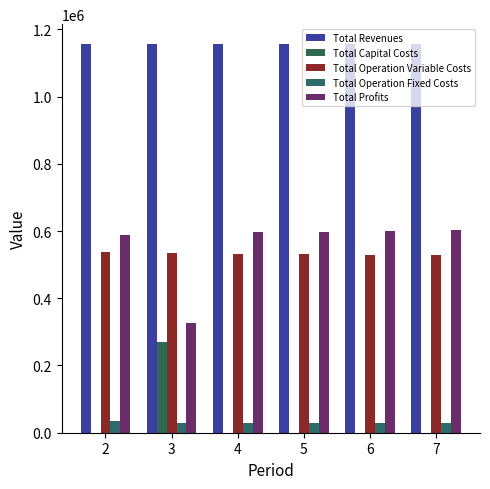

What is the approximate value of Total Profits at 4?

596333.6